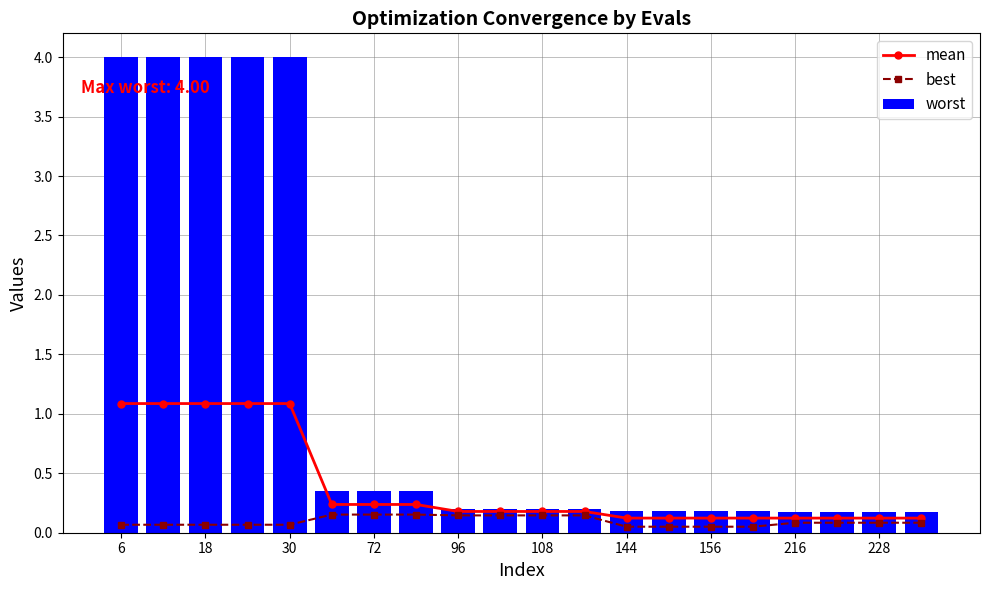

What is the difference between the maximum and minimum values in the best series?

0.1